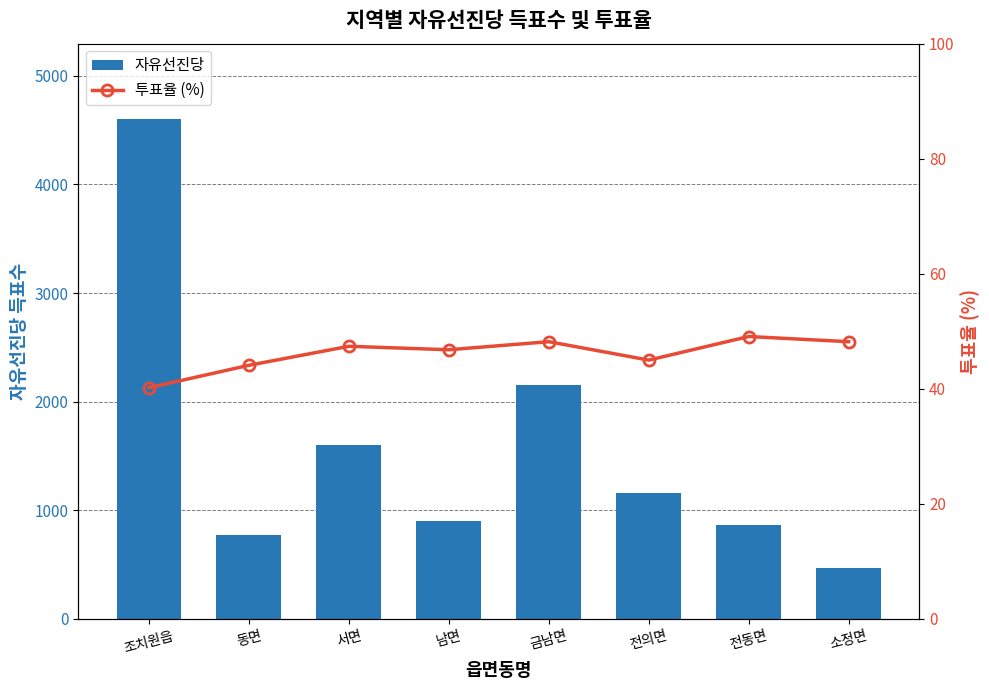

What is the average value of the 투표율 (%) series?

46.1